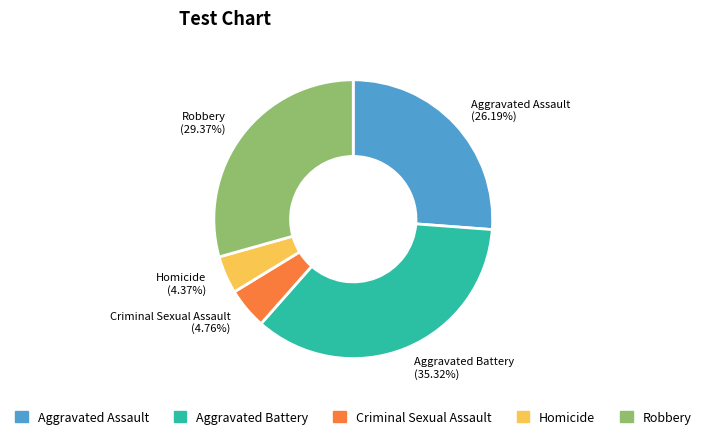

Is Robbery the majority of the pie?

No